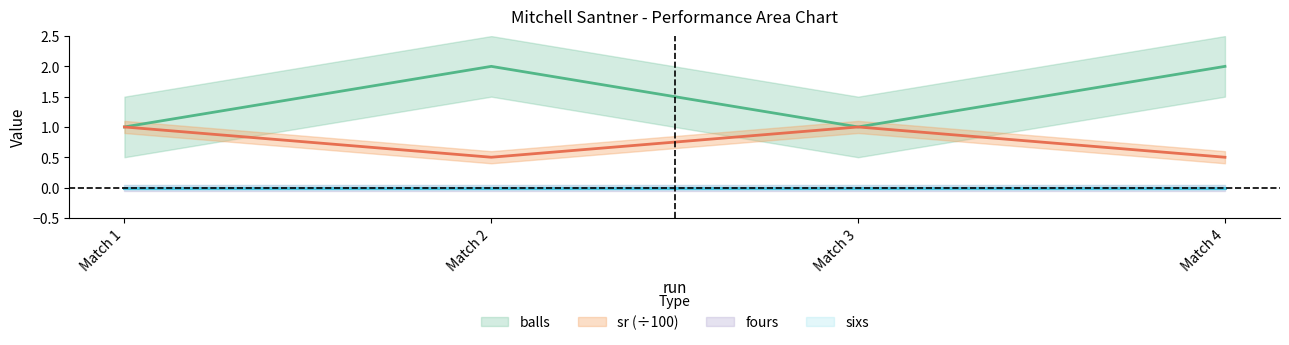

Where is the first local minimum for balls?

Match 3